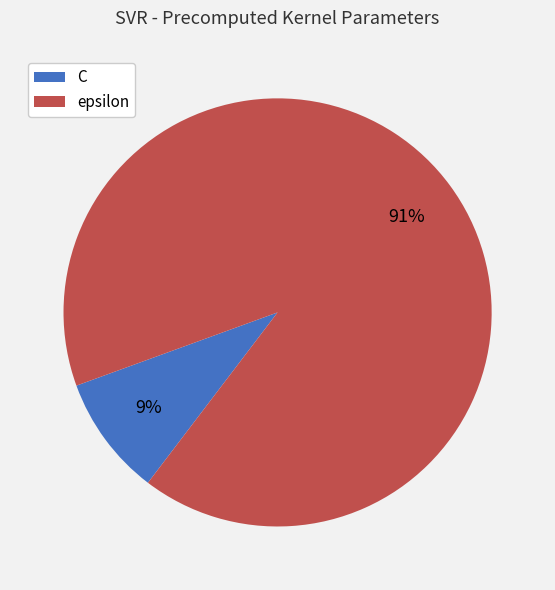

To the nearest percent, what is the difference between the largest and smallest slice percentages?

82%